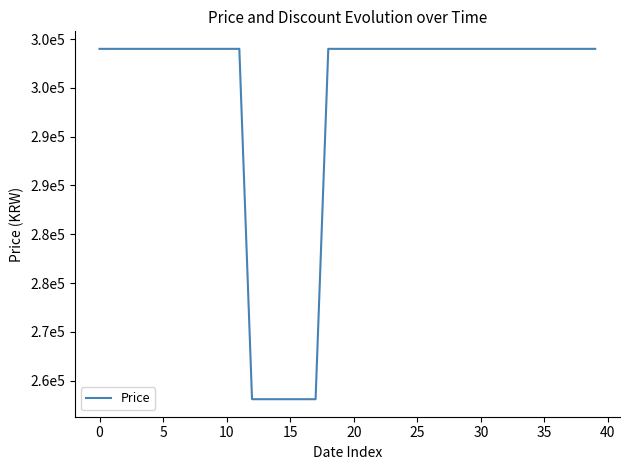

Does the chart have visible grid lines?

No